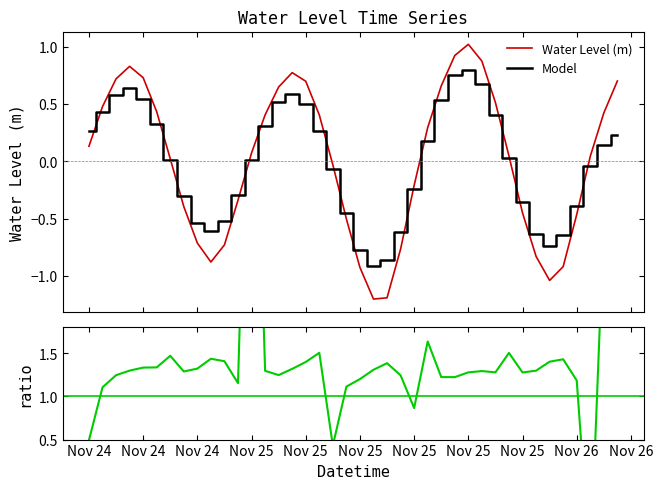

Where does the Water Level (m) series first go above 0?

Nov 24